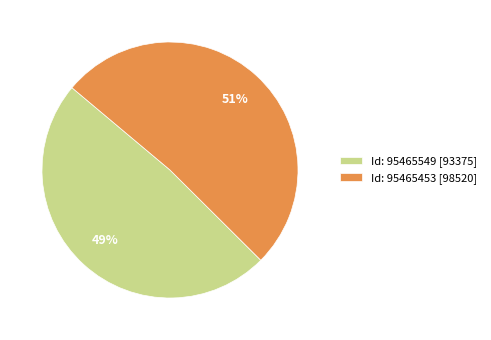

Is the sum of Id: 95465549 [93375] and Id: 95465453 [98520] greater than half?

Yes